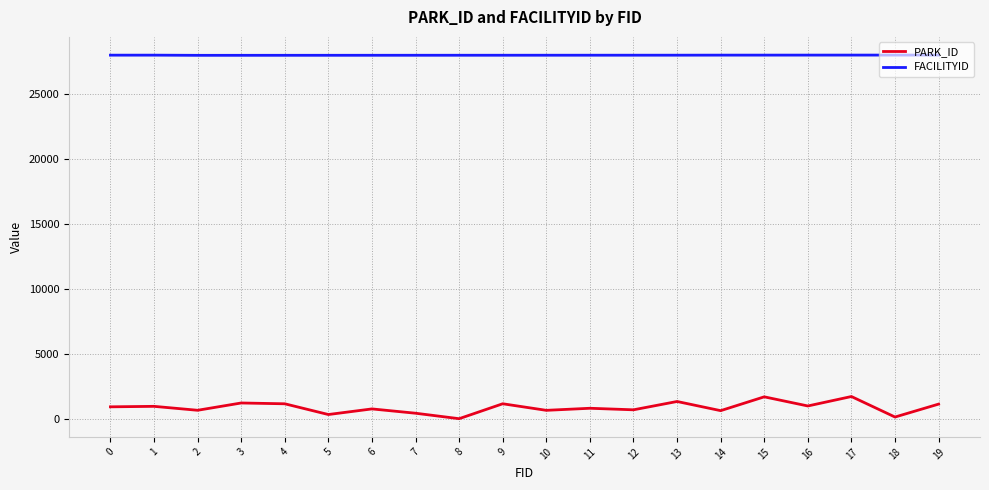

What are all the series names shown in the legend?

PARK_ID, FACILITYID